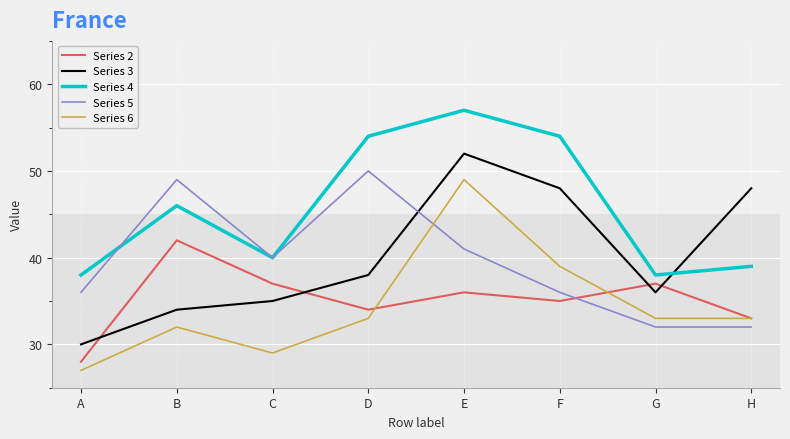

At which category is the sum across all series the highest?

E